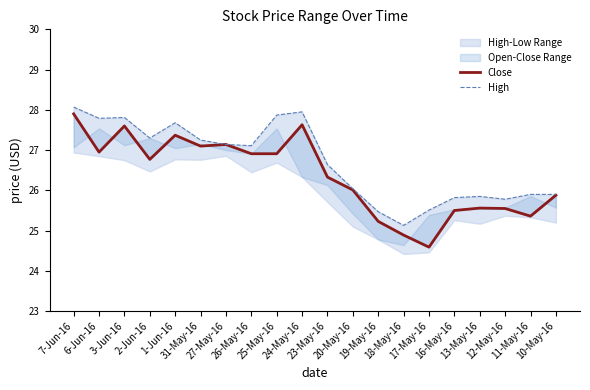

The Close series shows 27.6 at 24-May-16. True or false?

True